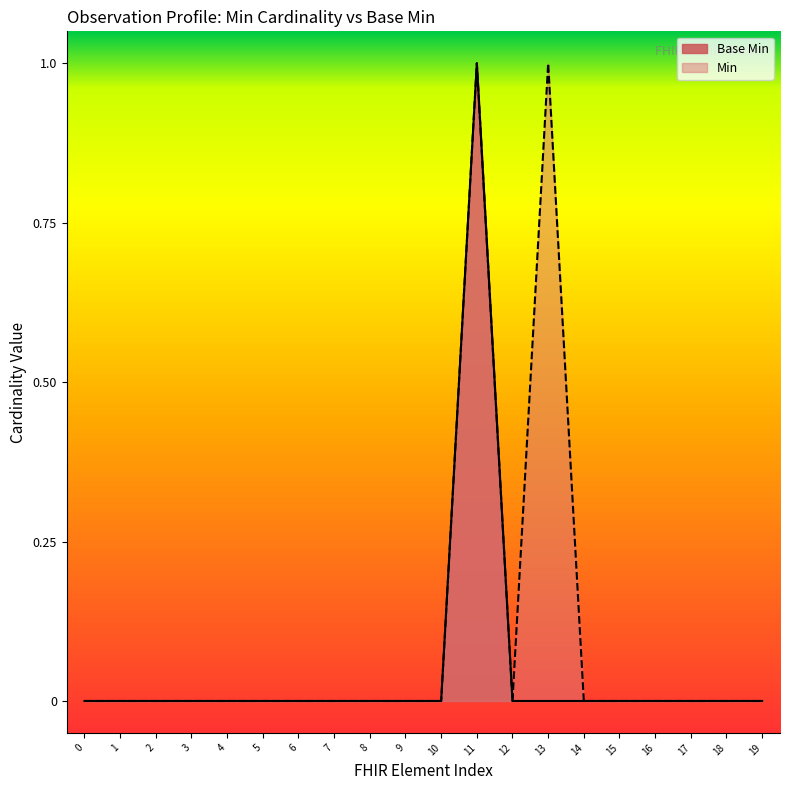

True or false: there are more than 0 points higher than both neighbors.

True